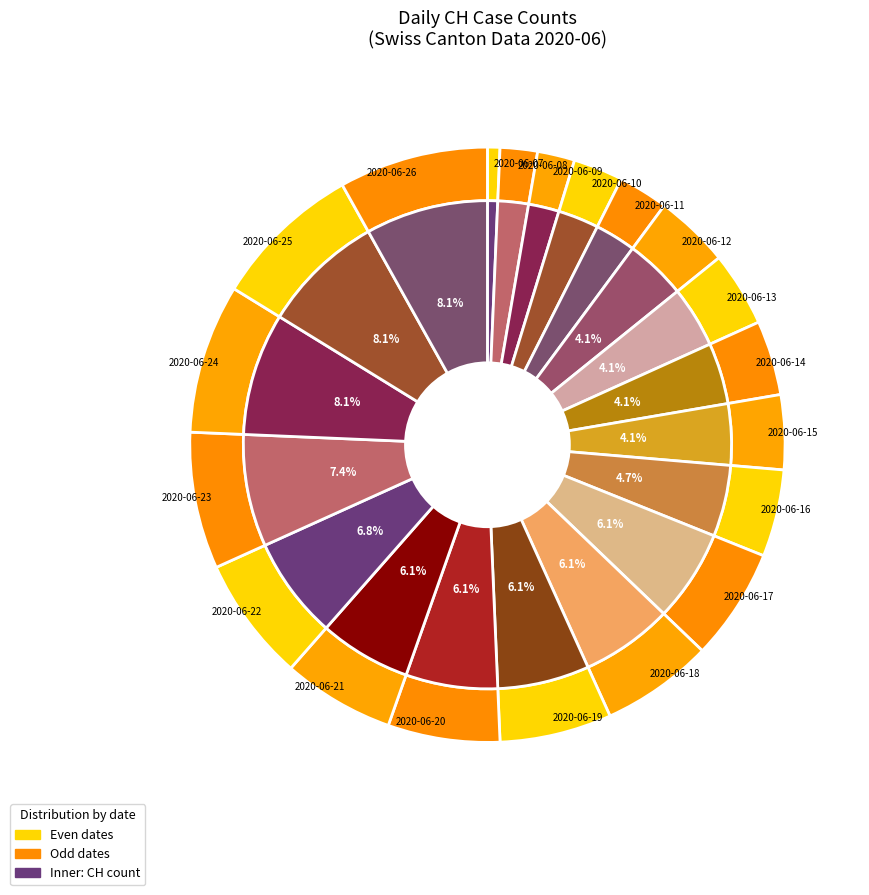

True or false: 2020-06-17 accounts for 1% of the total.

False